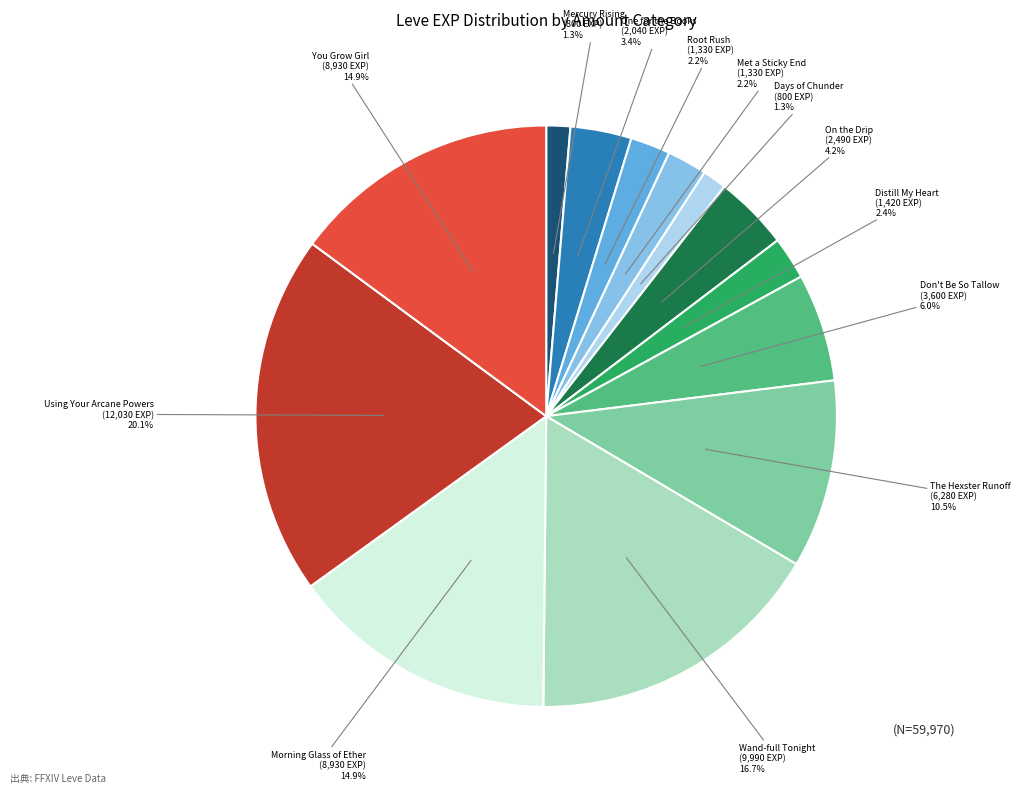

What is the largest slice in the pie chart?

Using Your Arcane Powers (12,030 EXP)